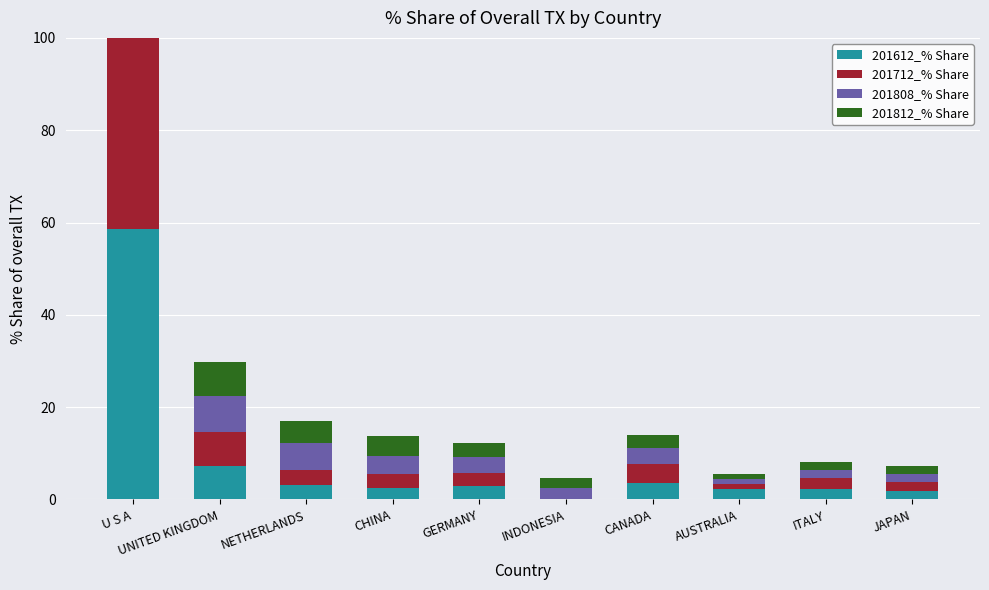

How many values in the 201712_% Share series exceed 2?

7